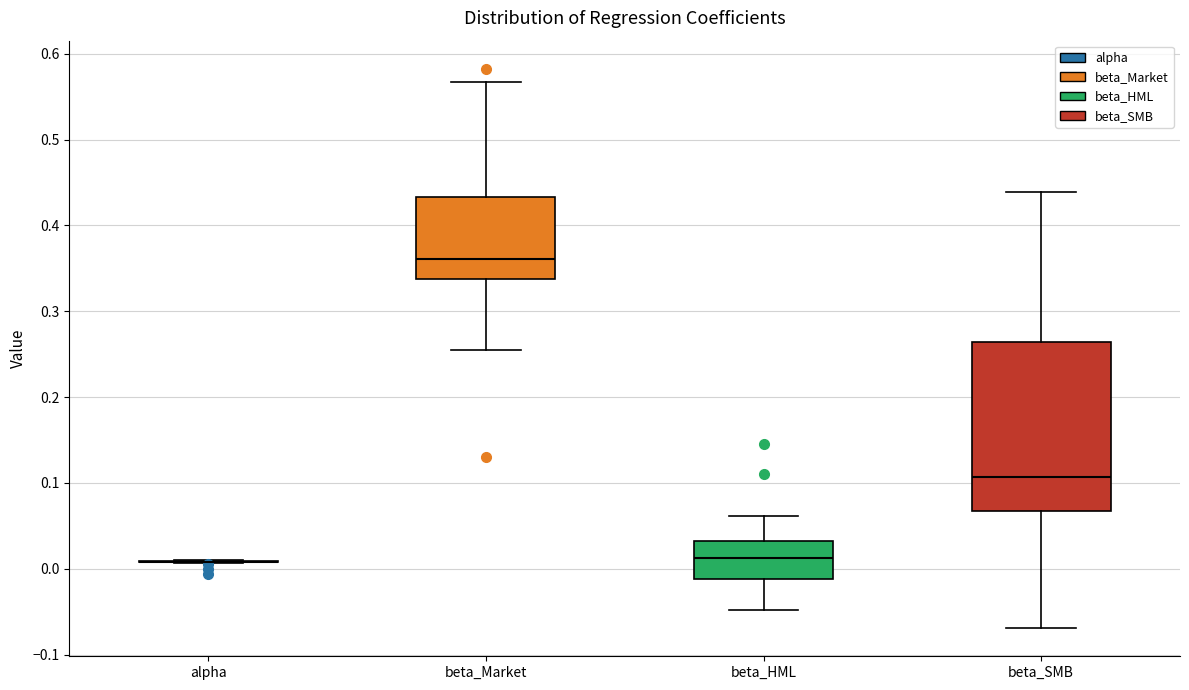

Reading left to right, transcribe this box plot: for each box, give where its median line is, the range the box spans, and where its two whiskers end, as read against the y-axis. The values are not printed on the chart, so give them approximately, as read against the axis.

alpha: box collapsed to a line at 0.01, whiskers 0.01 to 0.01
beta_Market: median 0.36, box 0.34 to 0.43, whiskers 0.25 to 0.57
beta_HML: median 0.01, box -0.01 to 0.03, whiskers -0.05 to 0.06
beta_SMB: median 0.11, box 0.07 to 0.26, whiskers -0.07 to 0.44